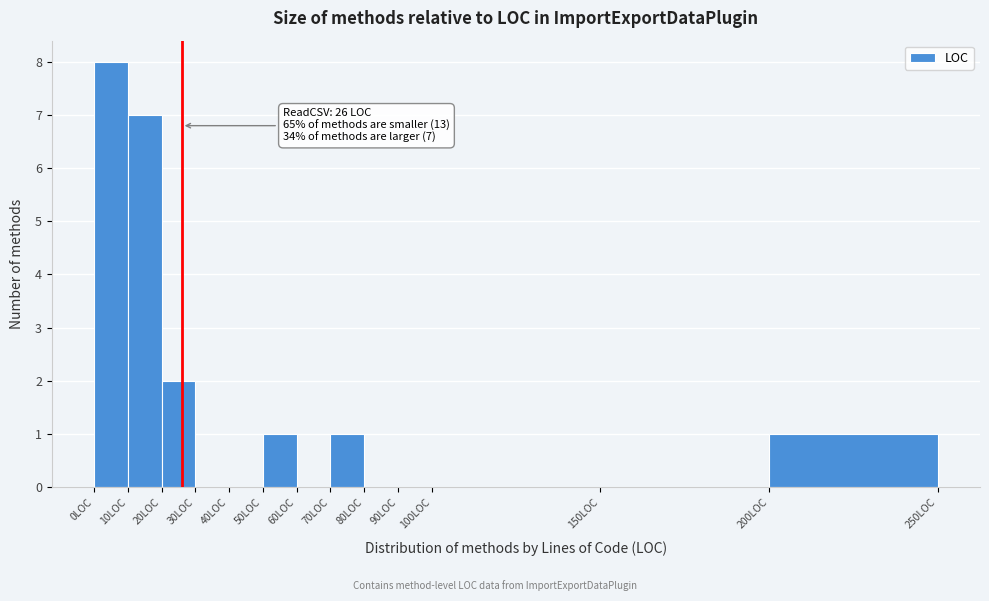

Which range on the x-axis has the tallest bar?

0 to 10